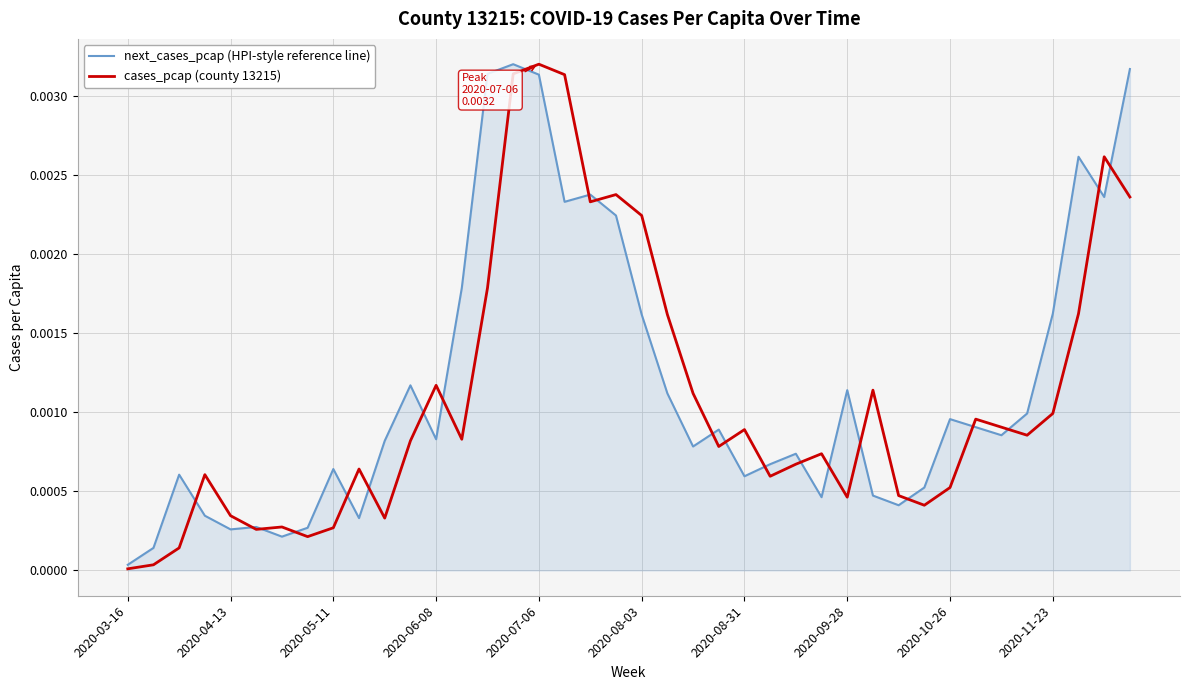

List the series in order of their overall mean, lowest first.

cases_pcap (county 13215), next_cases_pcap (HPI-style reference line)